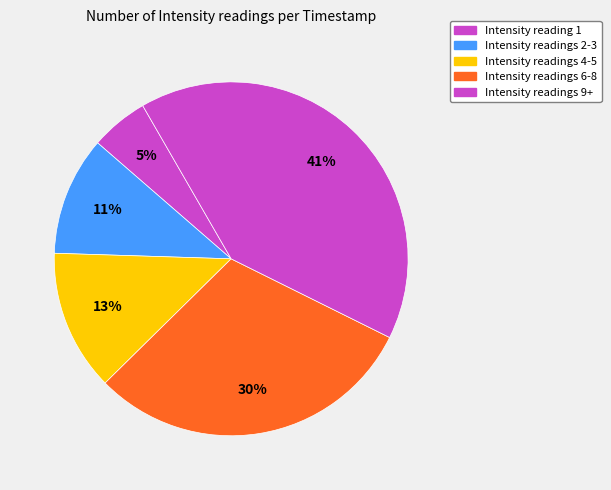

Count the number of slices in the pie.

5